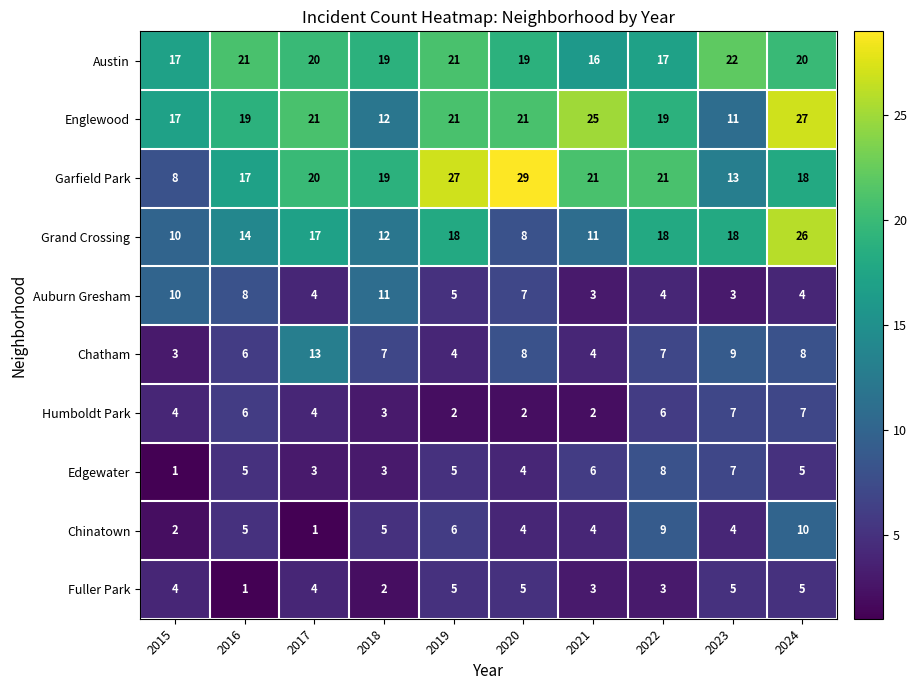

What is the average value of the Chinatown series?

5